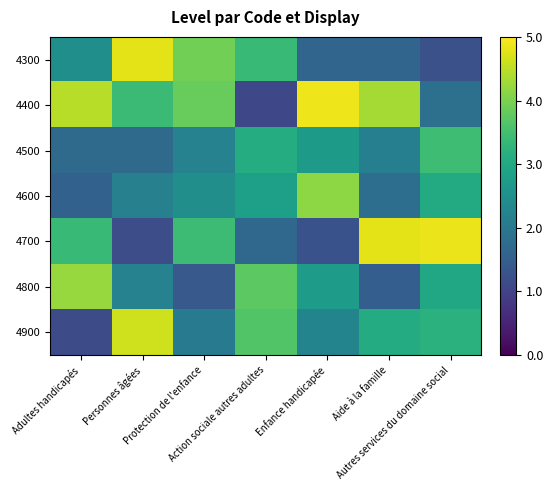

Rank the series by their maximum value, from lowest to highest.

4500, 4600, 4800, 4900, 4300, 4700, 4400